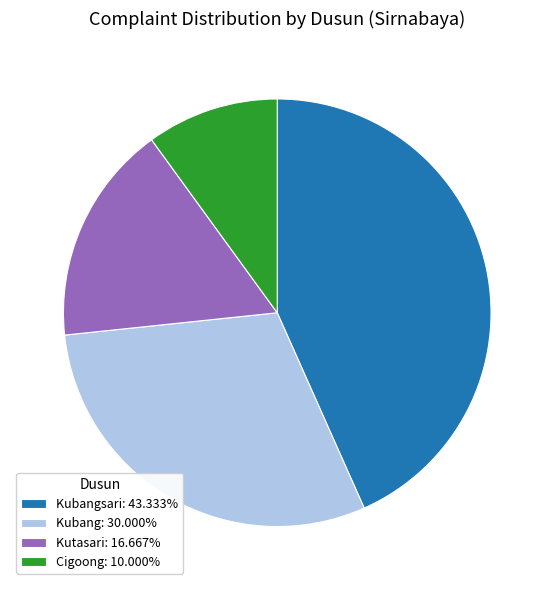

Is there a majority slice in this chart?

No